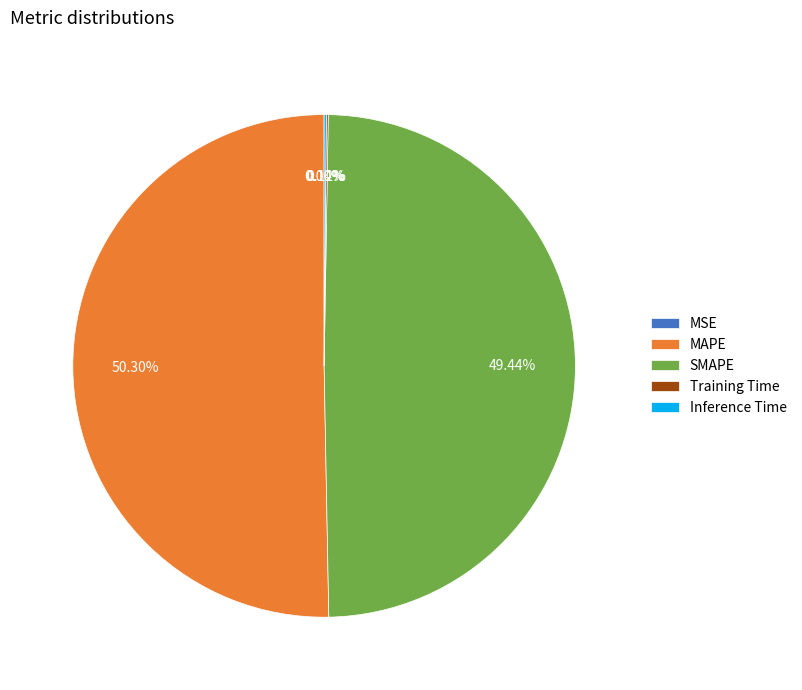

Which slice is the largest?

MAPE